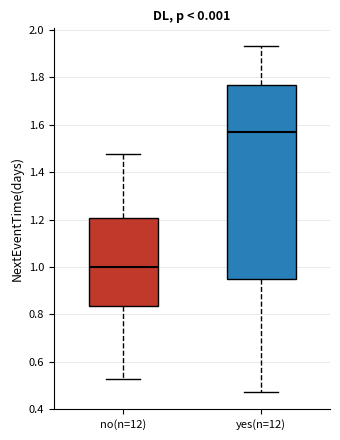

Which box has the highest median line?

yes(n=12)